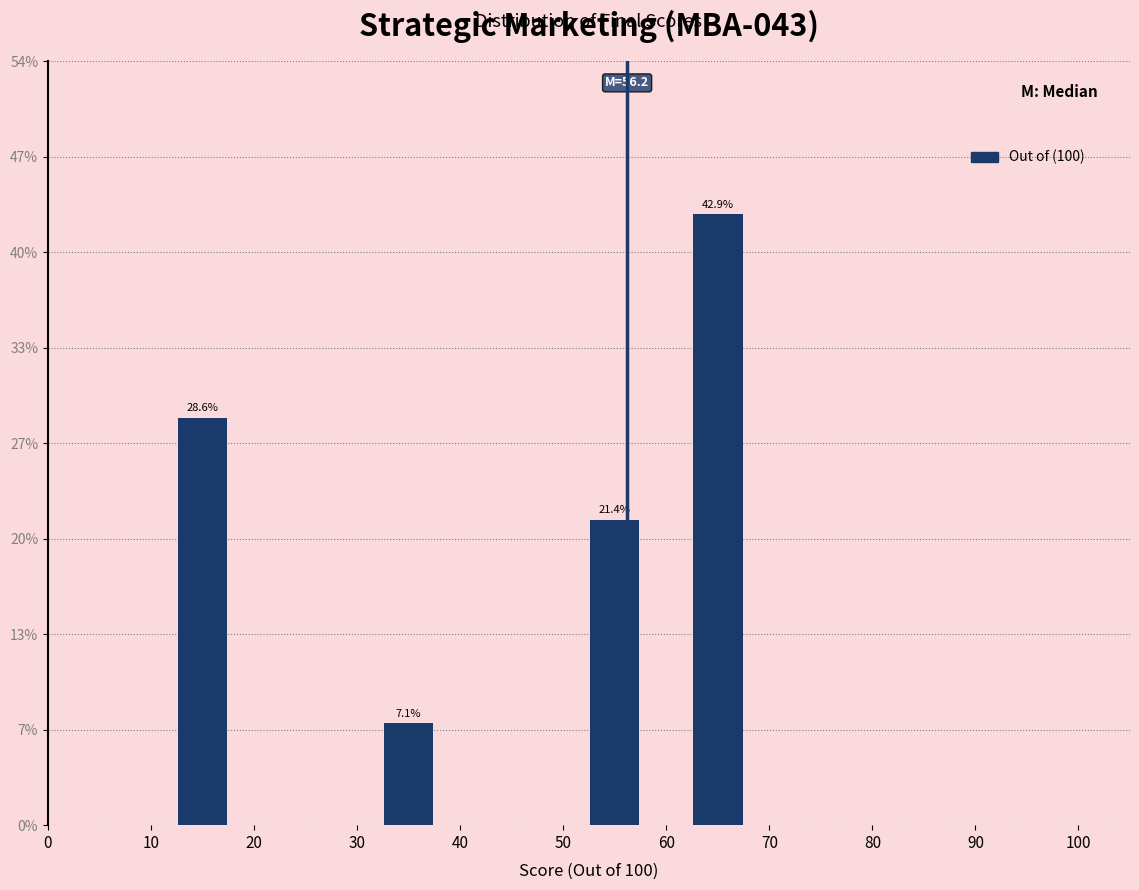

Which range on the x-axis has the tallest bar?

60 to 70